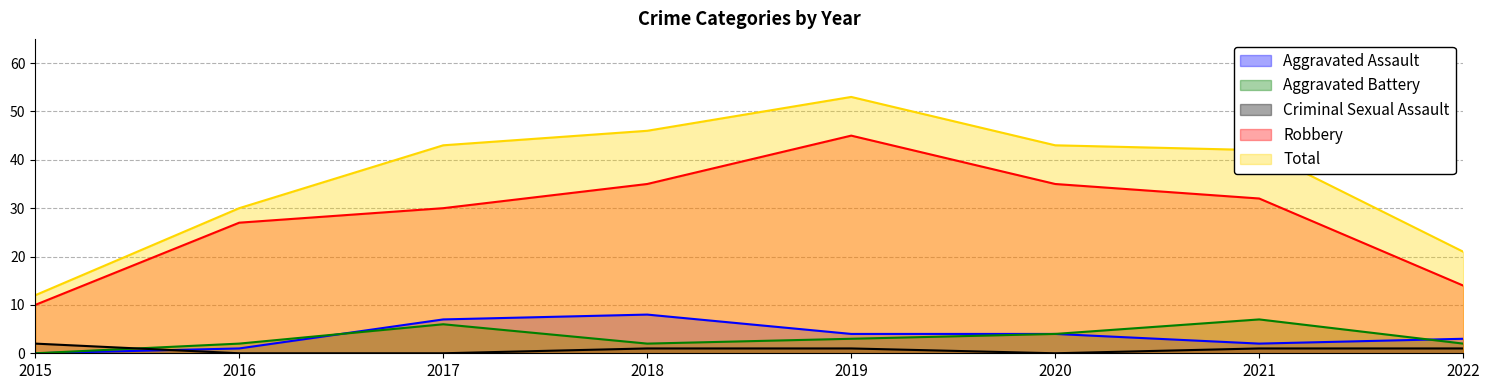

What are all the series names shown in the legend?

Aggravated Assault, Aggravated Battery, Criminal Sexual Assault, Robbery, Total